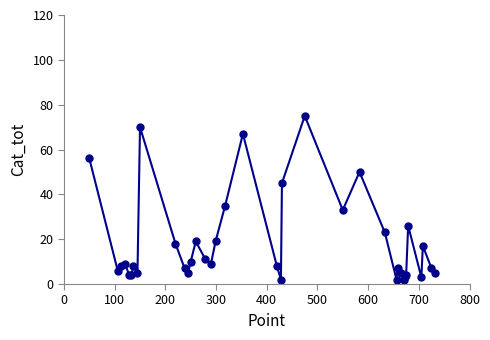

What is the value of the 14th point from the left?

19